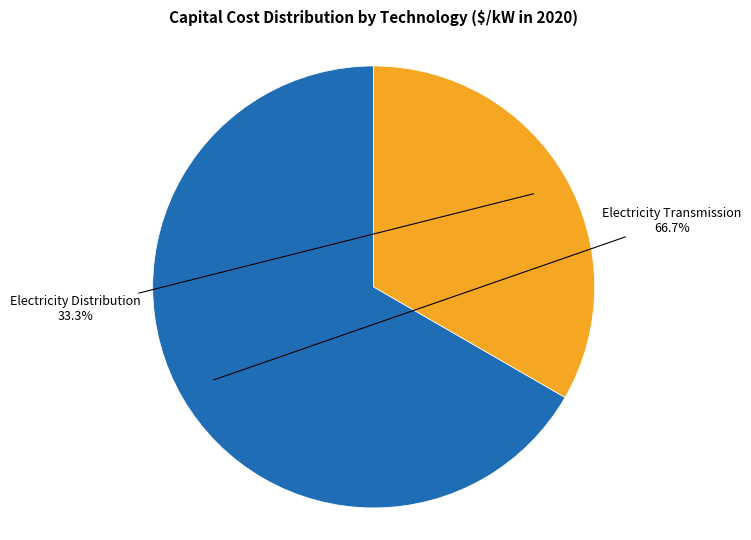

How many slices are in this pie chart?

2